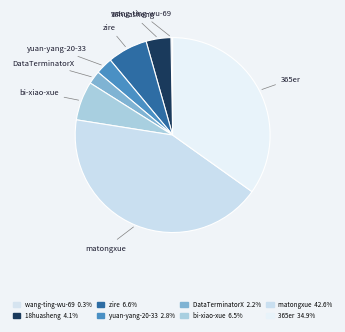

Between DataTerminatorX and 365er, which is larger?

365er